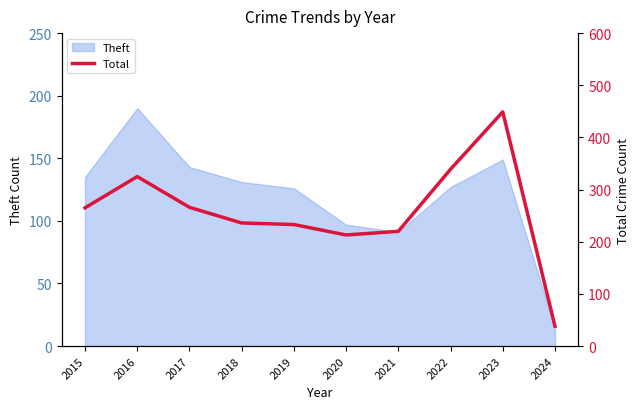

True or false: Theft has a value of 143 at 2017.

True